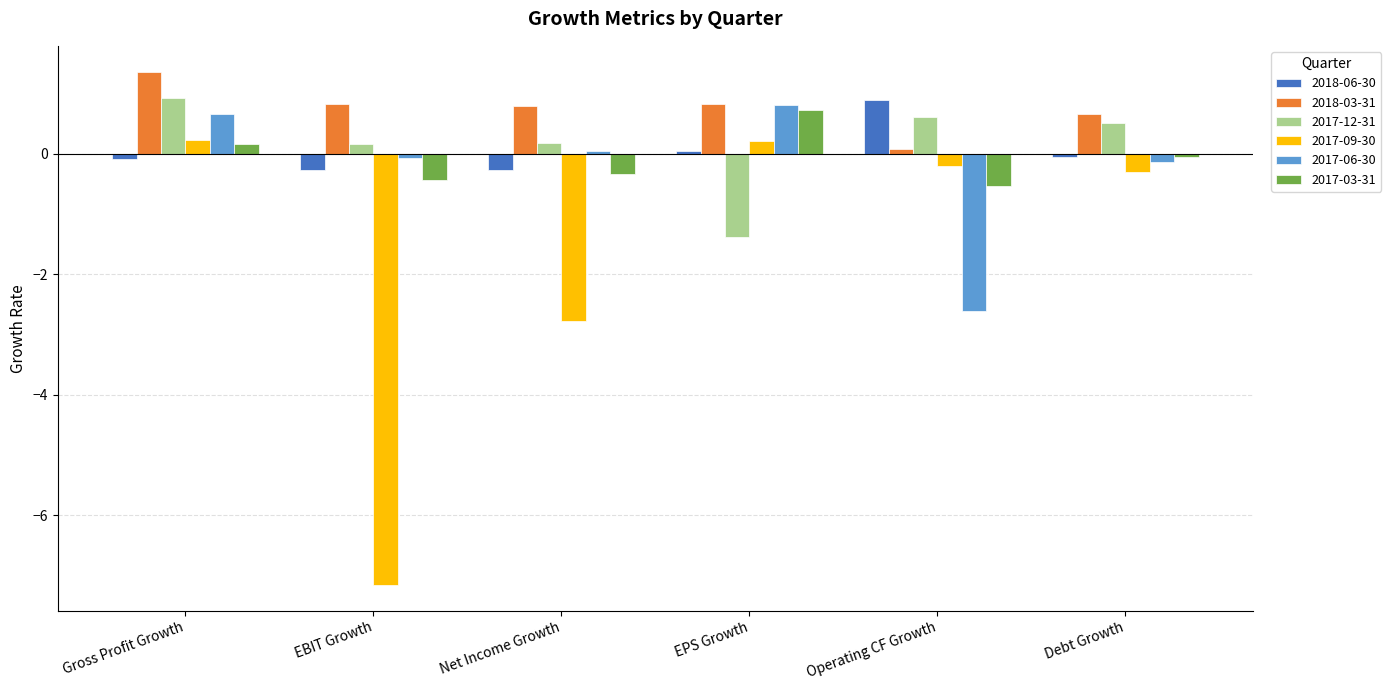

At which category is the sum across all series the highest?

Gross Profit Growth